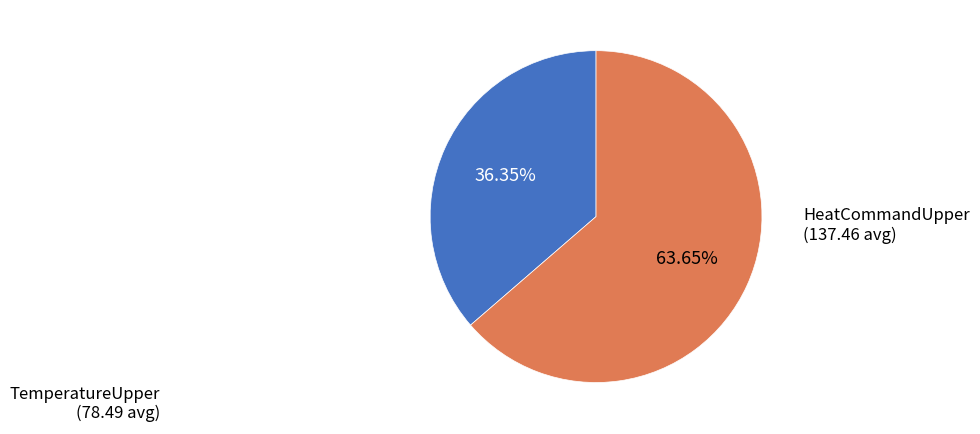

Is there any slice that represents more than half of the pie?

Yes